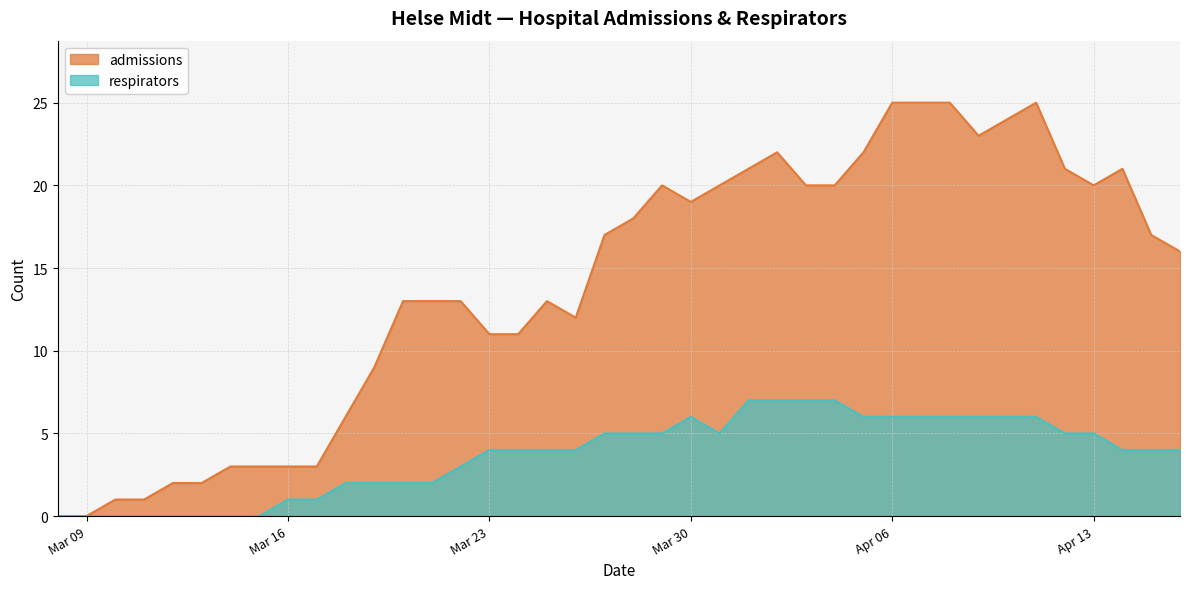

How many values in the respirators series exceed 4?

18